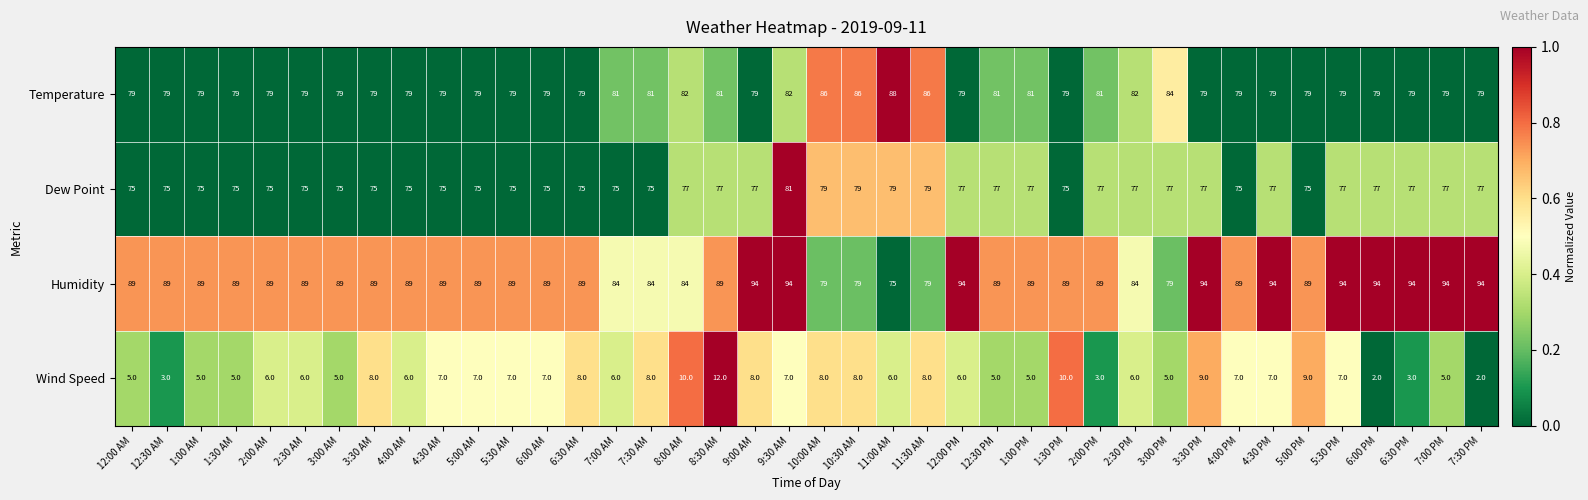

How many distinct data groups are displayed?

4